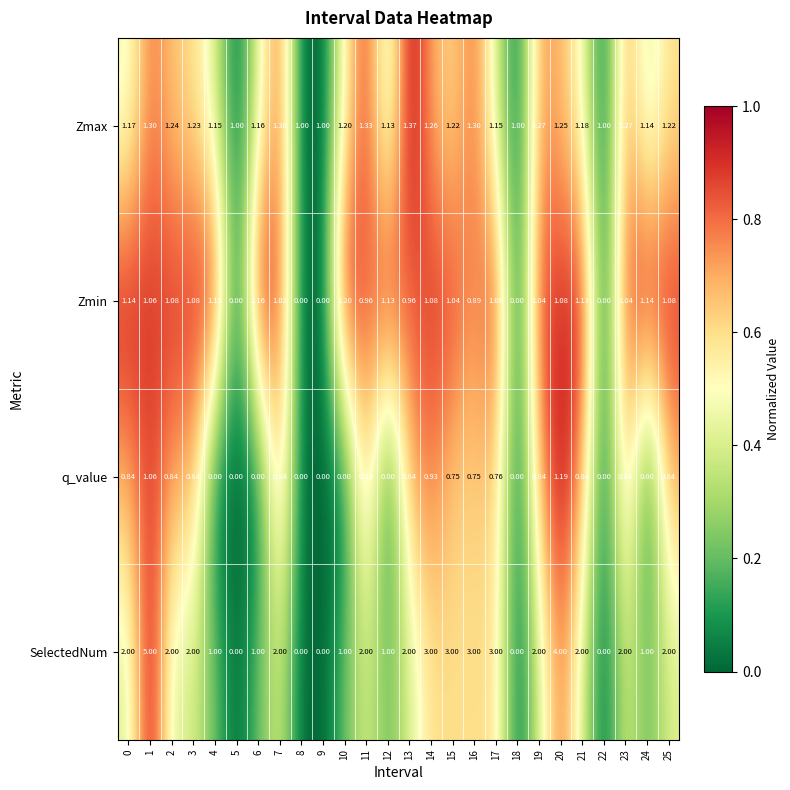

Which series has the largest total across all categories?

SelectedNum